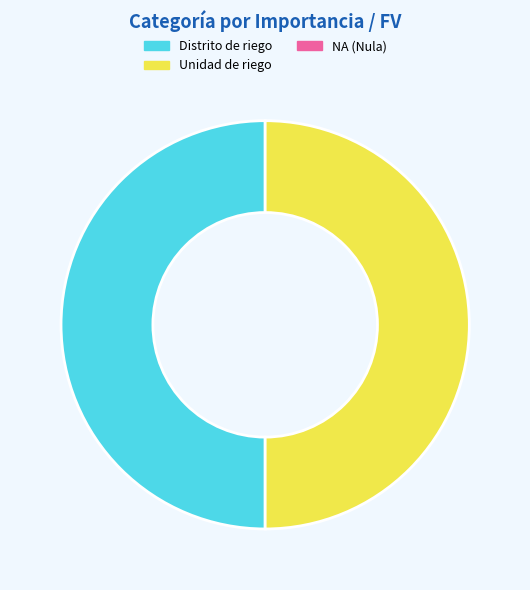

How many slices are in this pie chart?

2